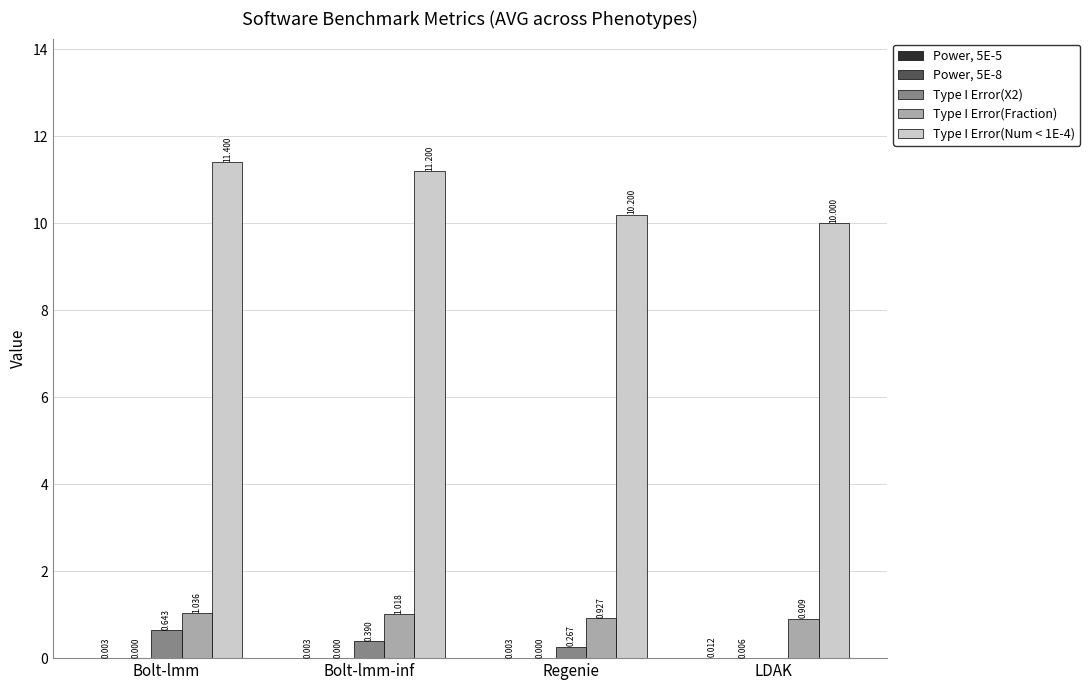

At which category is the sum across all series the highest?

Bolt-lmm